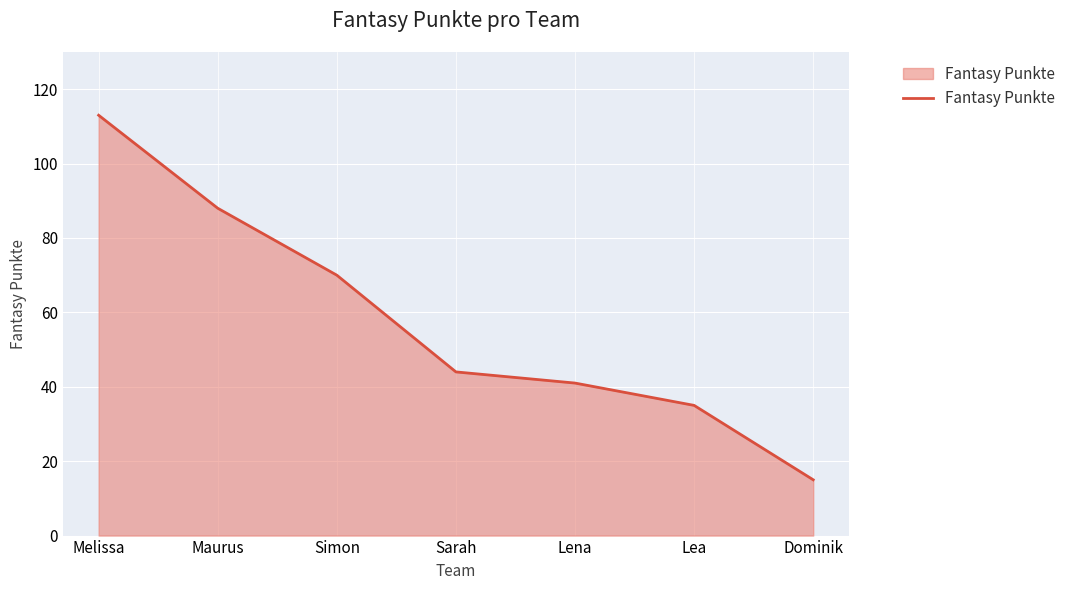

The chart shows a value of 44 at Sarah. True or false?

True